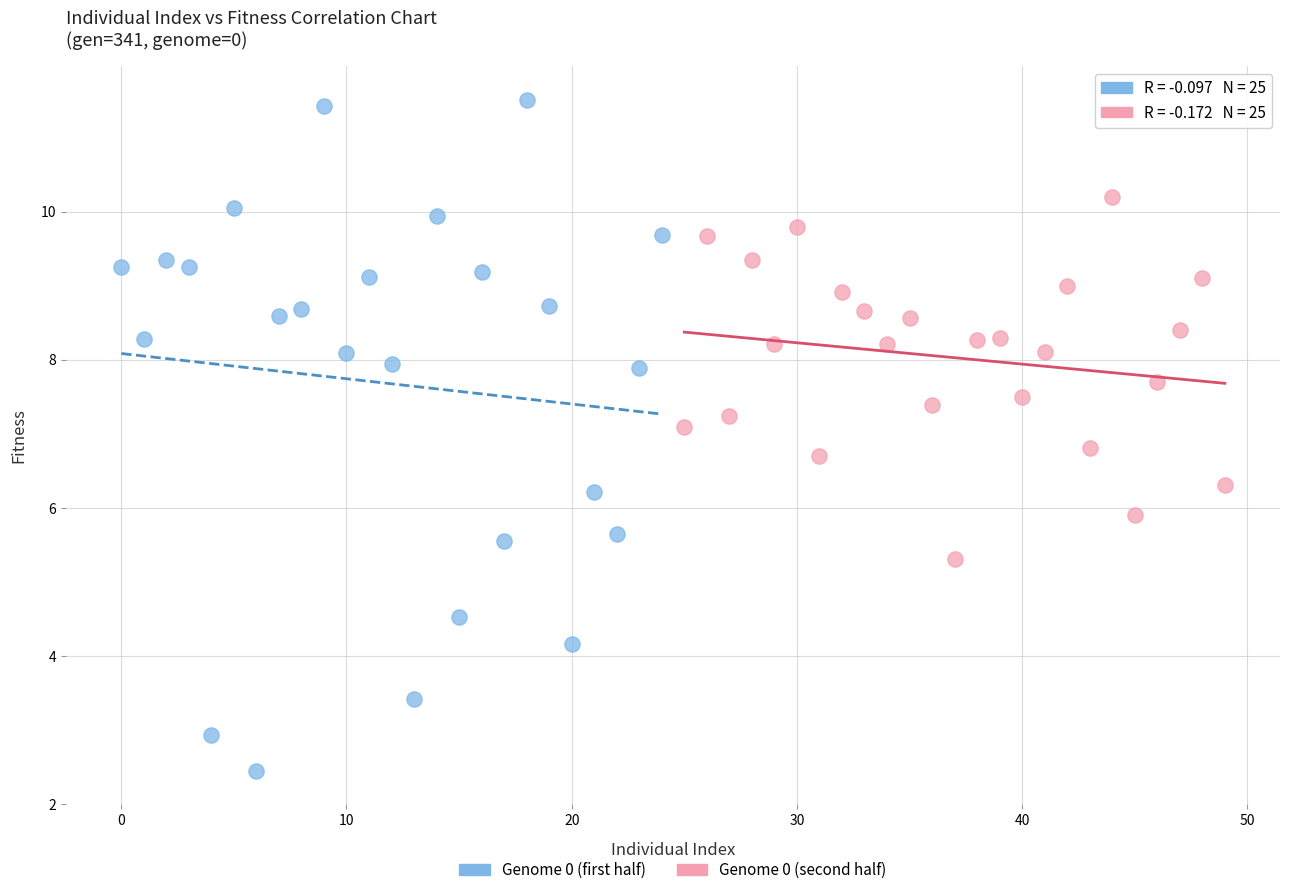

Which series has the largest Y range (max minus min)?

Genome 0 (first half)